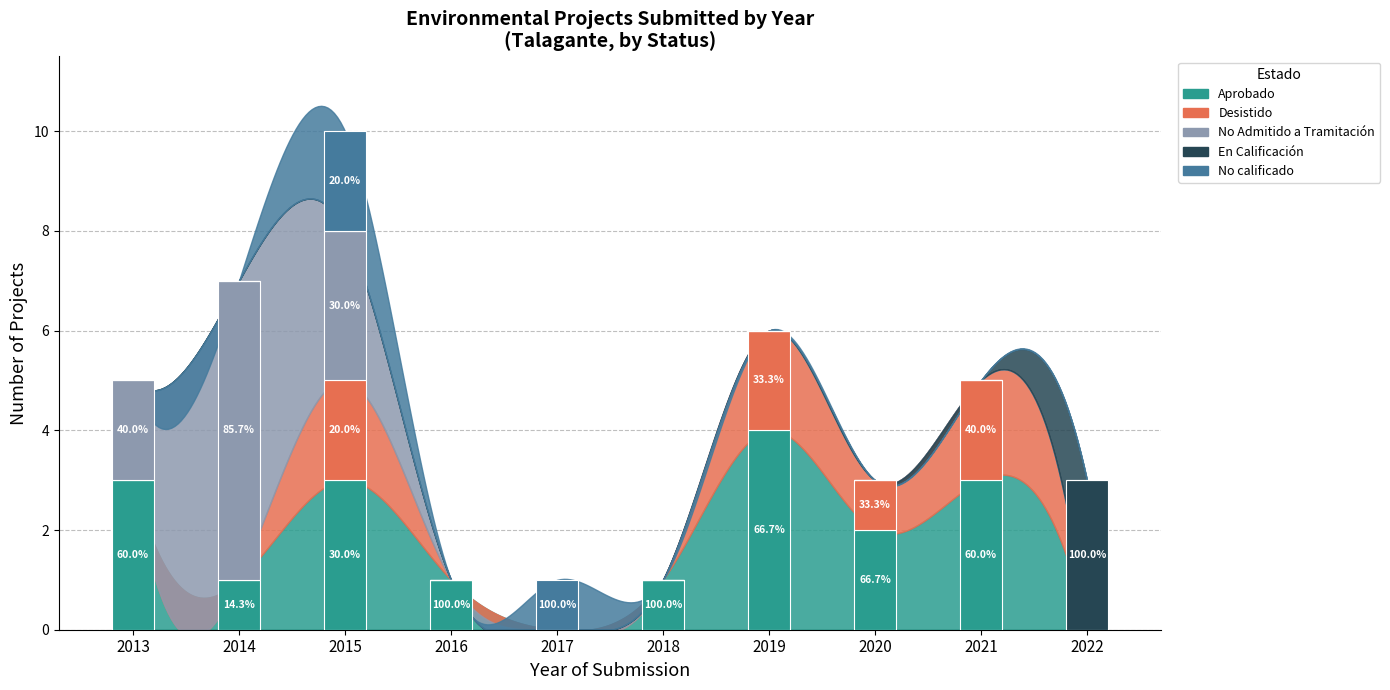

At which label is No calificado closest to 1?

2017